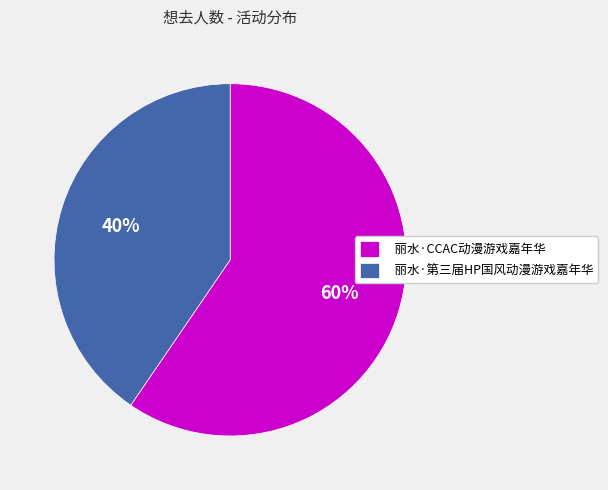

Approximately how many times larger is the value at 丽水·第三届HP国风动漫游戏嘉年华 compared to 丽水·CCAC动漫游戏嘉年华?

0.7